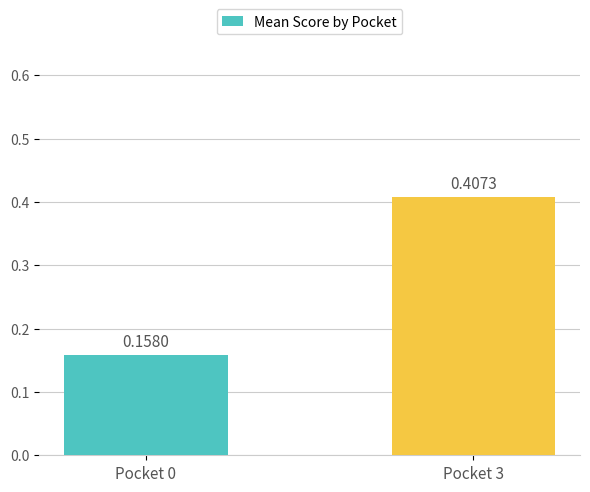

How many values are between 0 and 1?

2